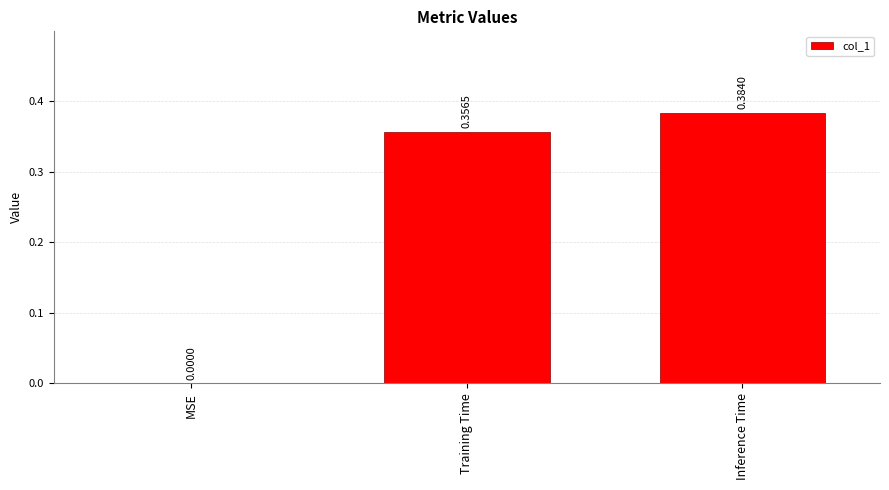

Count the number of data series in this chart.

1